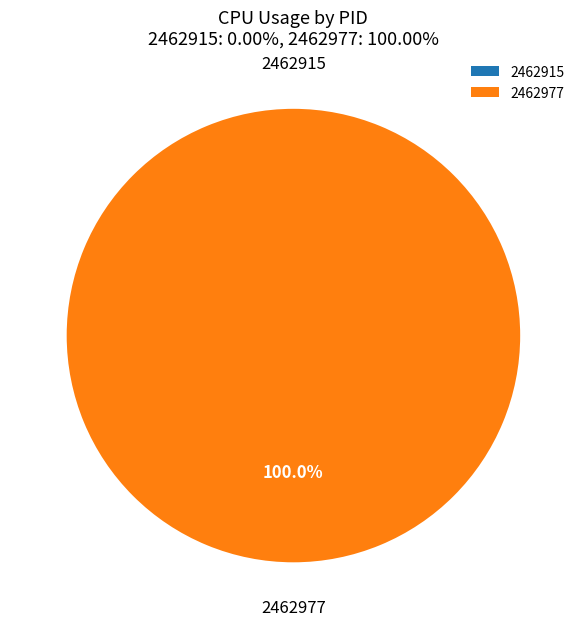

To the nearest percent, what is the difference between the largest and smallest slice percentages?

100%